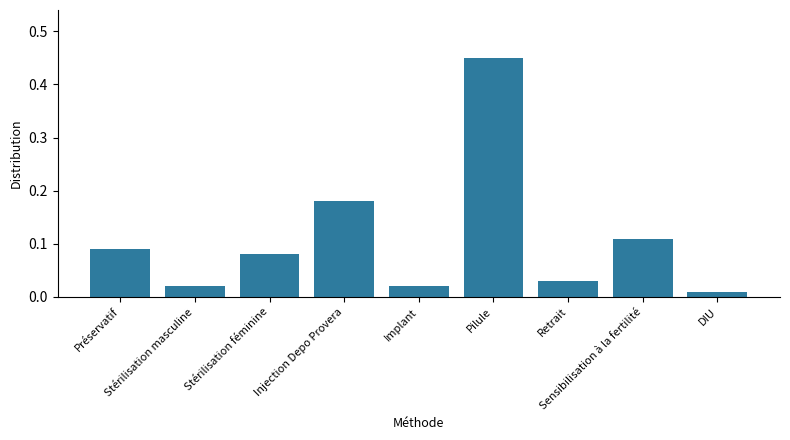

What is the difference between the maximum and minimum values?

0.4